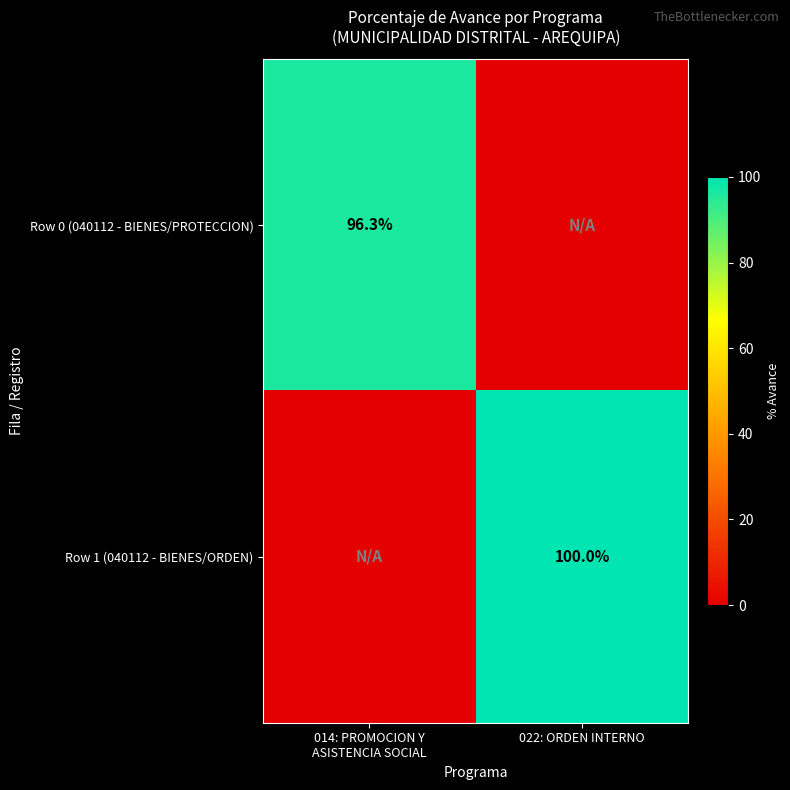

True or false: Row 1 (040112 - BIENES/ORDEN) has a value of 22.5 at 022: ORDEN INTERNO.

False